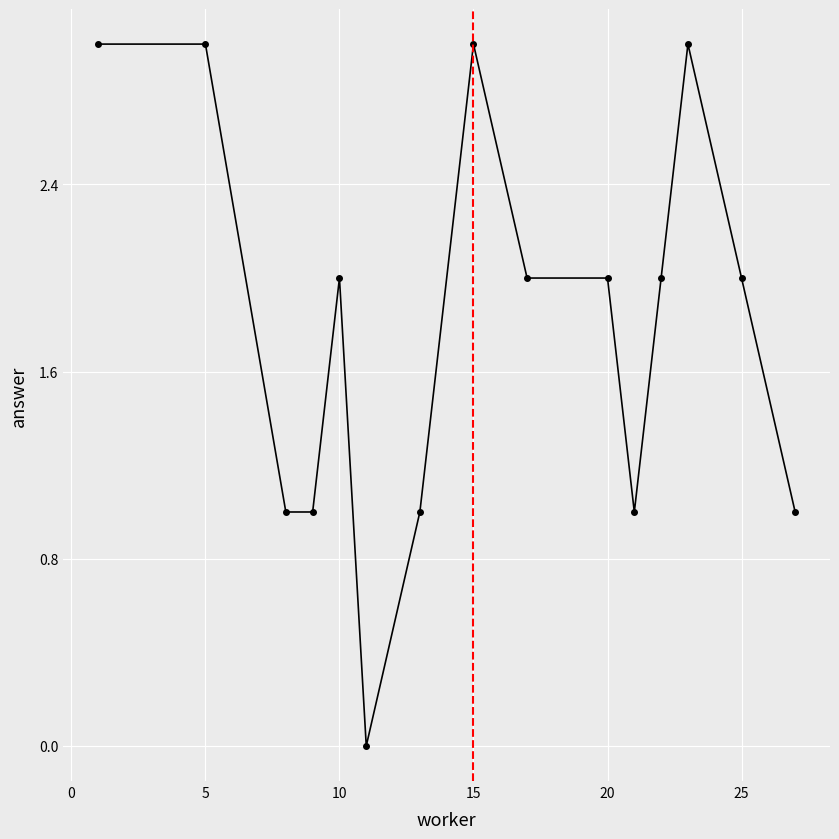

What is the sum of all values?

27